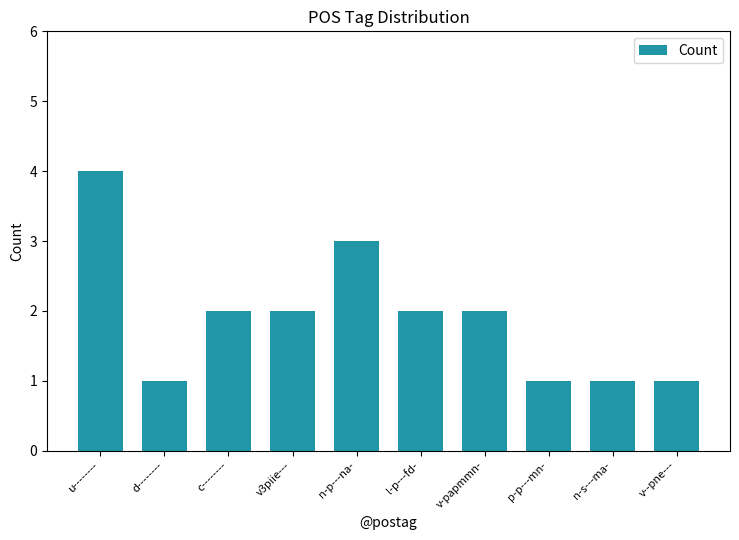

Read the value at v-papmmn-.

2